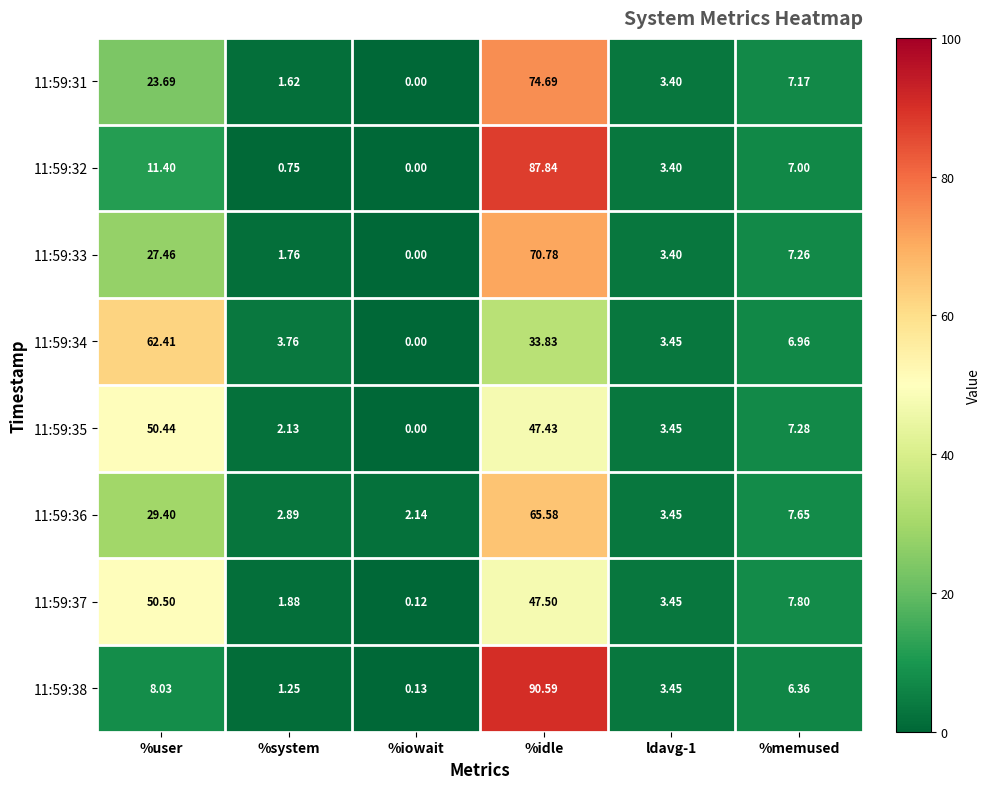

At which label is 11:59:35 closest to 25?

%memused